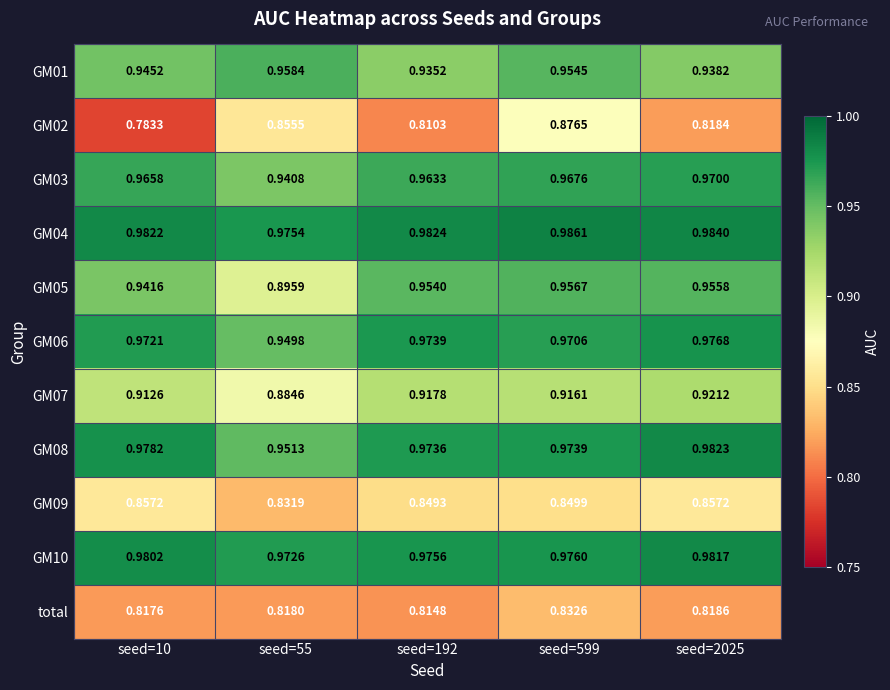

Is the value of GM07 at seed=2025 greater than the value of GM04 at seed=55?

No